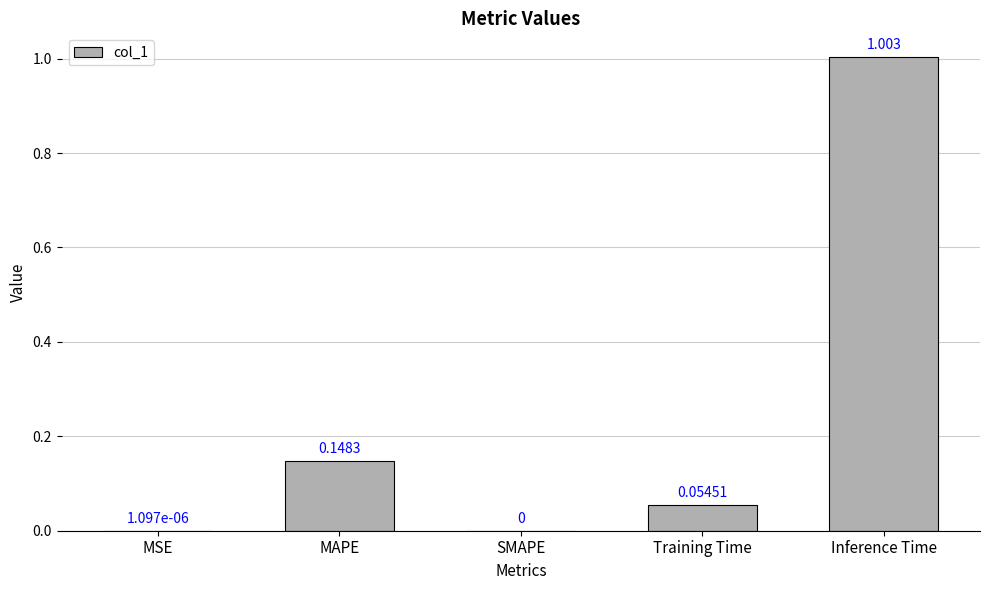

Which has a higher value, MAPE or Training Time?

MAPE